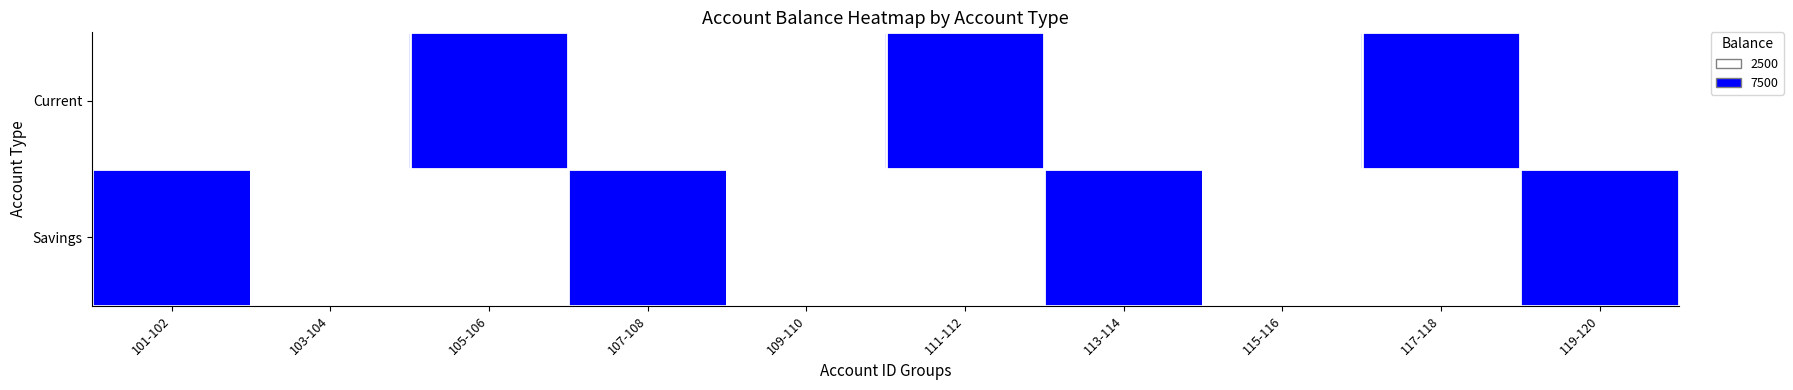

Which category has the highest value across all series?

105-106